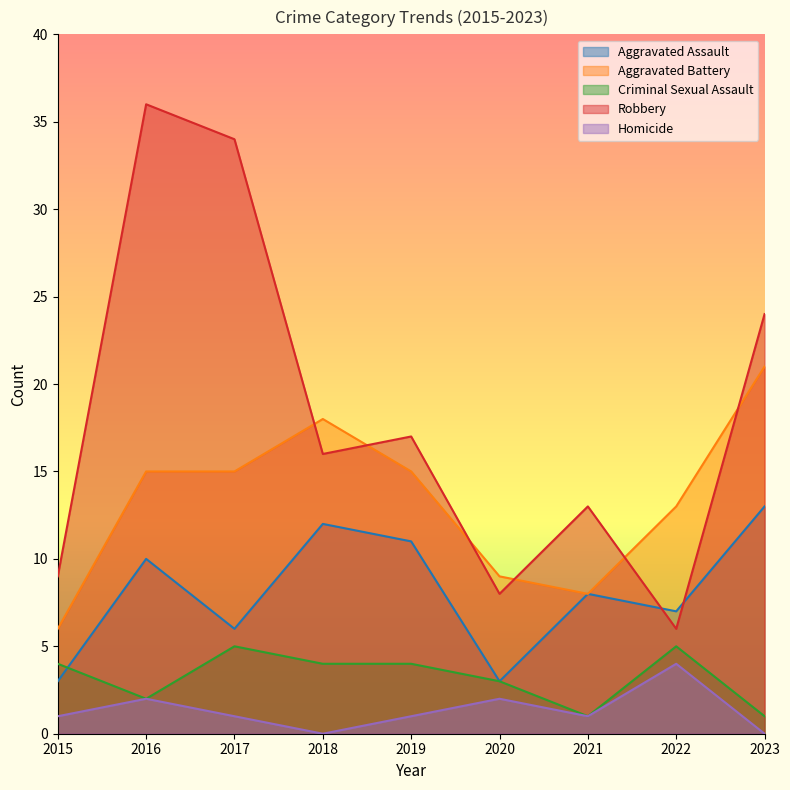

True or false: Aggravated Battery and Aggravated Assault cross at least once.

False